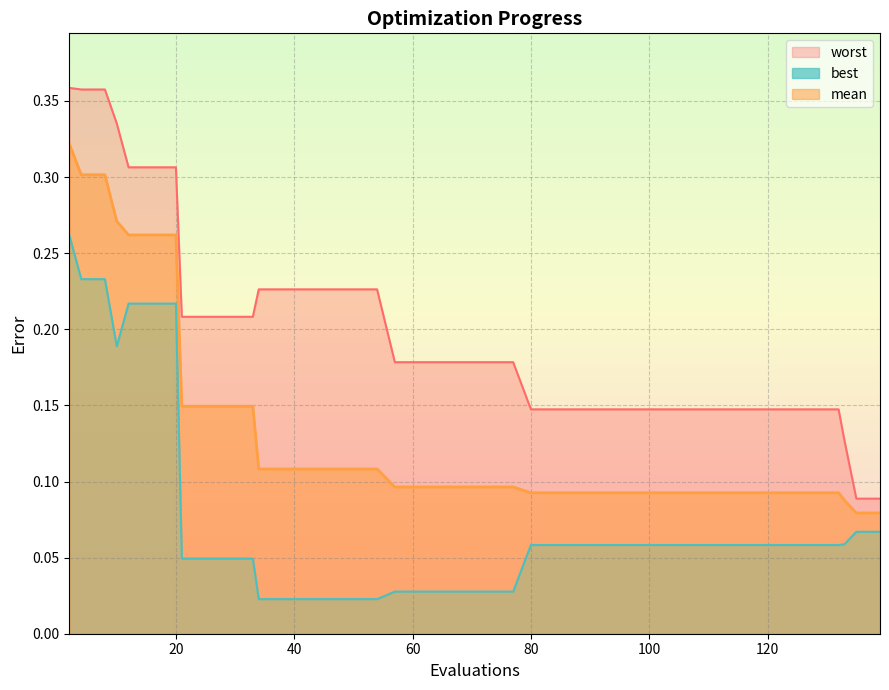

Reading left to right, extract all data points from this chart.

mean: 0.3	0.3	0.3	0.3	0.3	0.3	0.3	0.1	0.1	0.1	0.1	0.1	0.1	0.1	0.1	0.1	0.1	0.1	0.1	0.1	0.1	0.1	0.1	0.1	0.1	0.1	0.1	0.1	0.1	0.1	0.1	0.1	0.1	0.1	0.1	0.1	0.1	0.1	0.1	0.1
best: 0.3	0.2	0.2	0.2	0.2	0.2	0.2	0.0	0.0	0.0	0.0	0.0	0.0	0.0	0.0	0.0	0.0	0.0	0.0	0.0	0.0	0.0	0.0	0.1	0.1	0.1	0.1	0.1	0.1	0.1	0.1	0.1	0.1	0.1	0.1	0.1	0.1	0.1	0.1	0.1
worst: 0.4	0.4	0.4	0.3	0.3	0.3	0.3	0.2	0.2	0.2	0.2	0.2	0.2	0.2	0.2	0.2	0.2	0.2	0.2	0.2	0.2	0.2	0.2	0.1	0.1	0.1	0.1	0.1	0.1	0.1	0.1	0.1	0.1	0.1	0.1	0.1	0.1	0.1	0.1	0.1